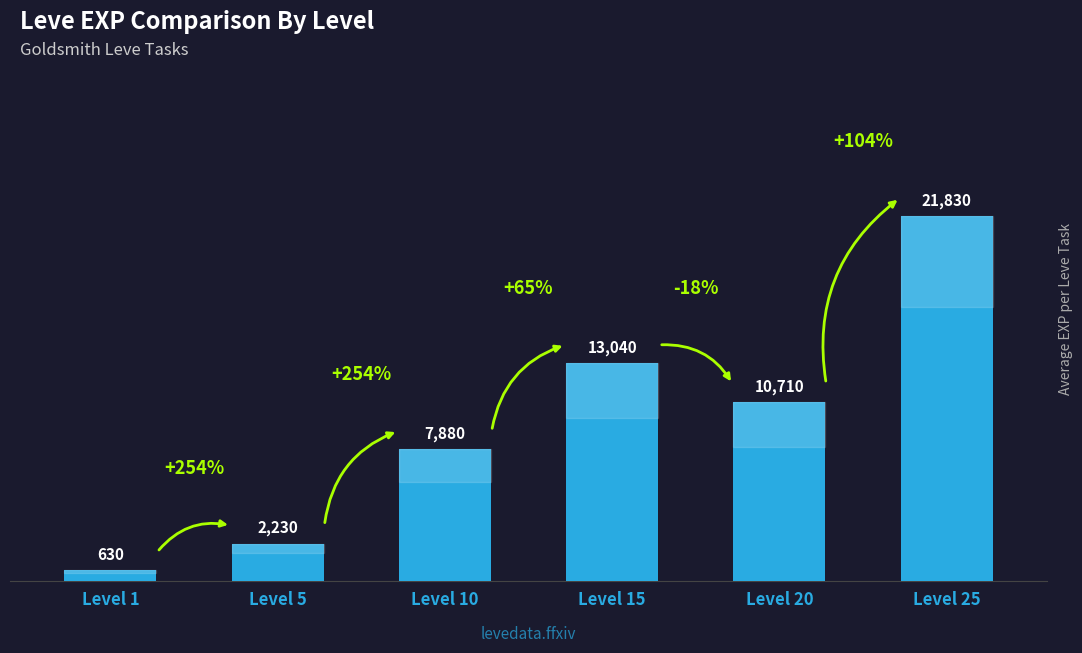

What is the sum of the values at Level 10 and Level 5?

10110